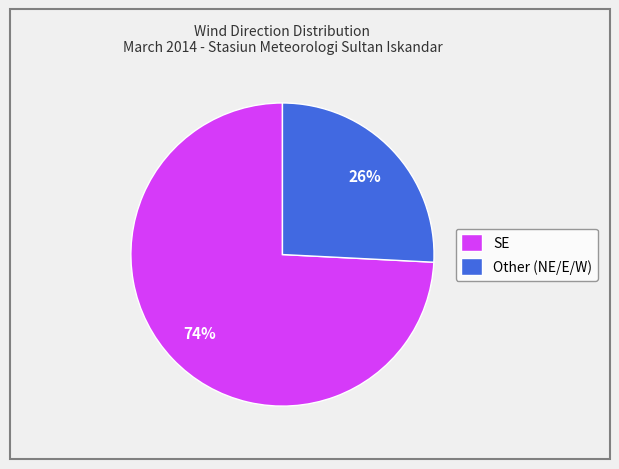

Rank the categories by value from lowest to highest.

Other, SE